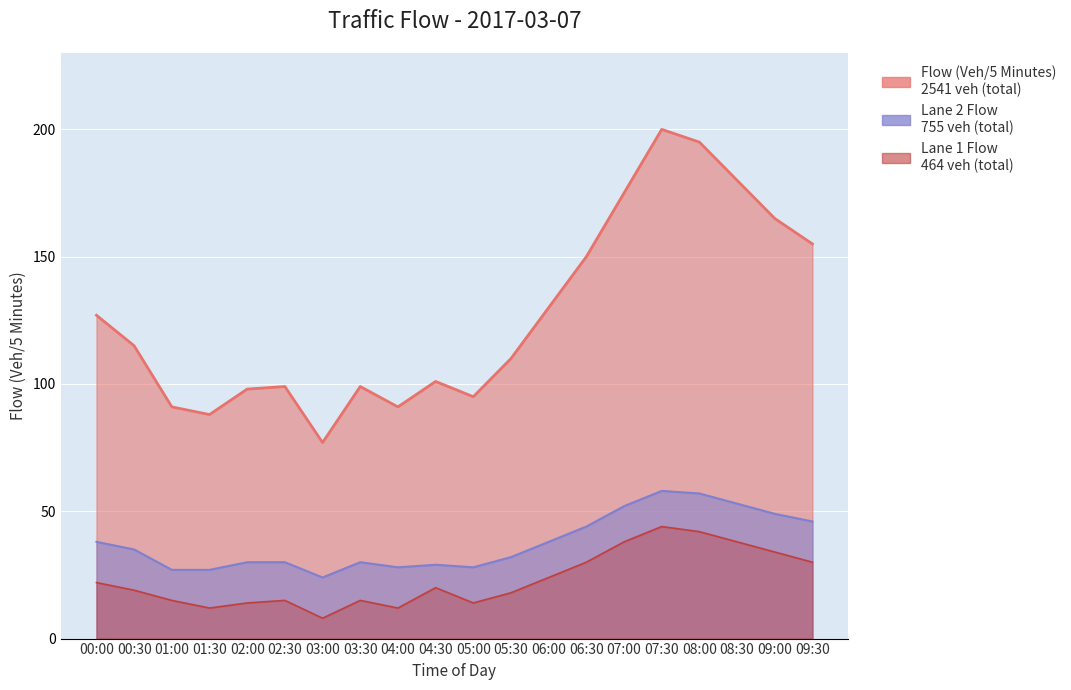

Where does the Lane 2 Flow (Veh/5 Minutes) series first go above 35?

00:00